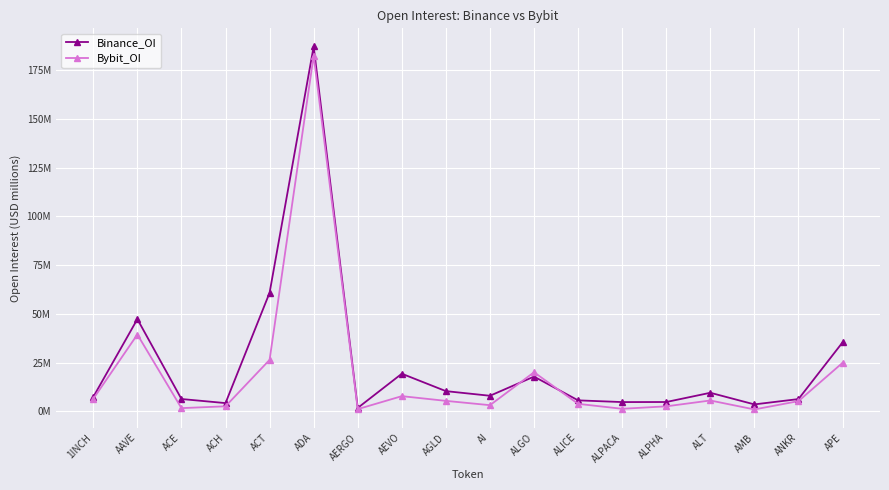

What is the label of the 6th point from the left?

ADA